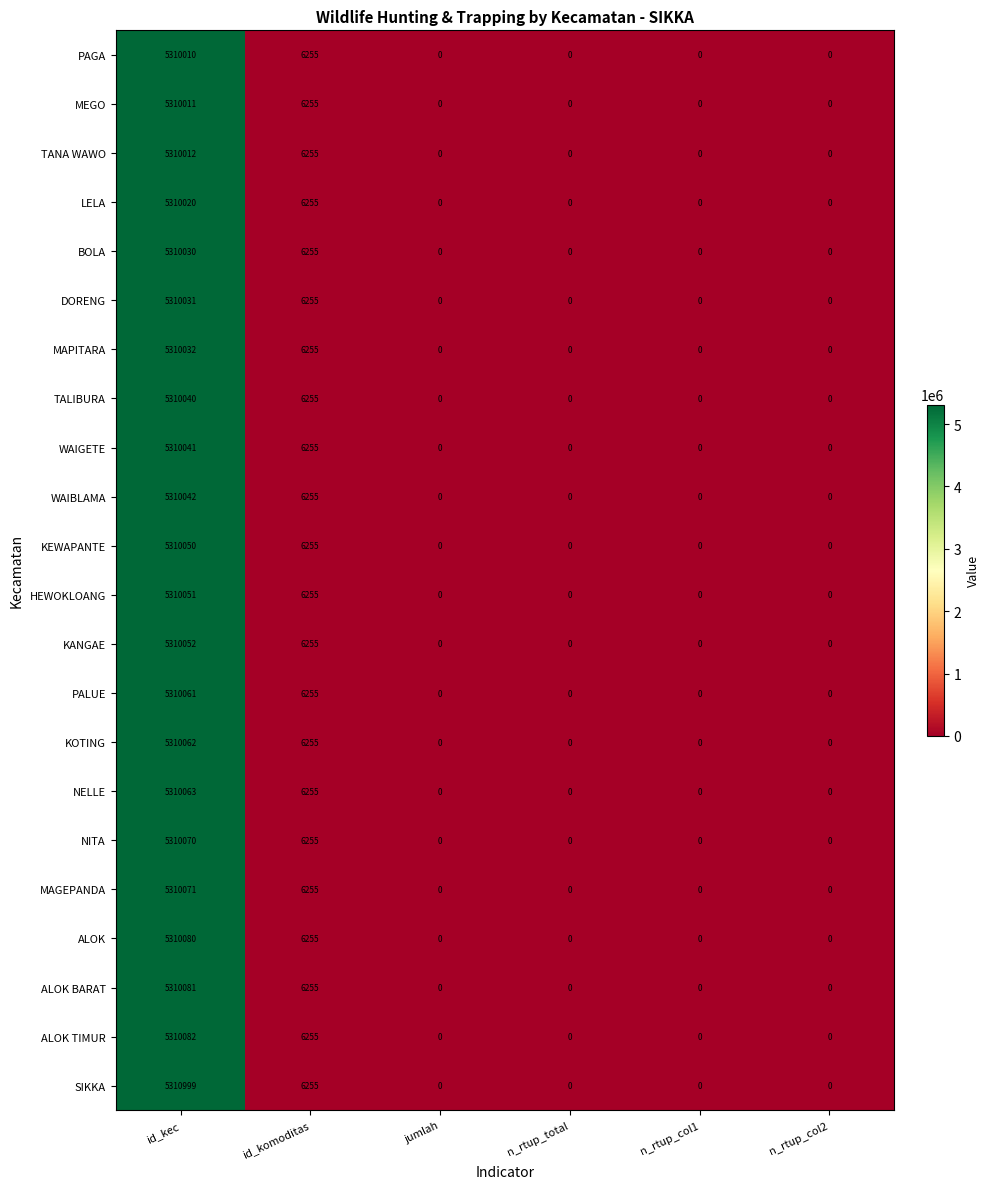

Read the TANA WAWO value at id_komoditas, to the nearest 10.

6260